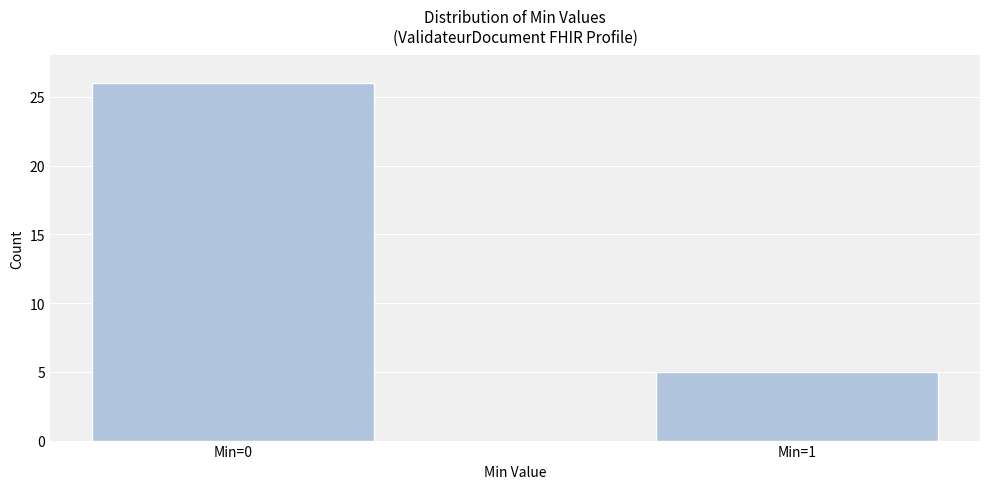

Reading left to right, transcribe all the data shown in this chart.

Min=0=26	Min=1=5